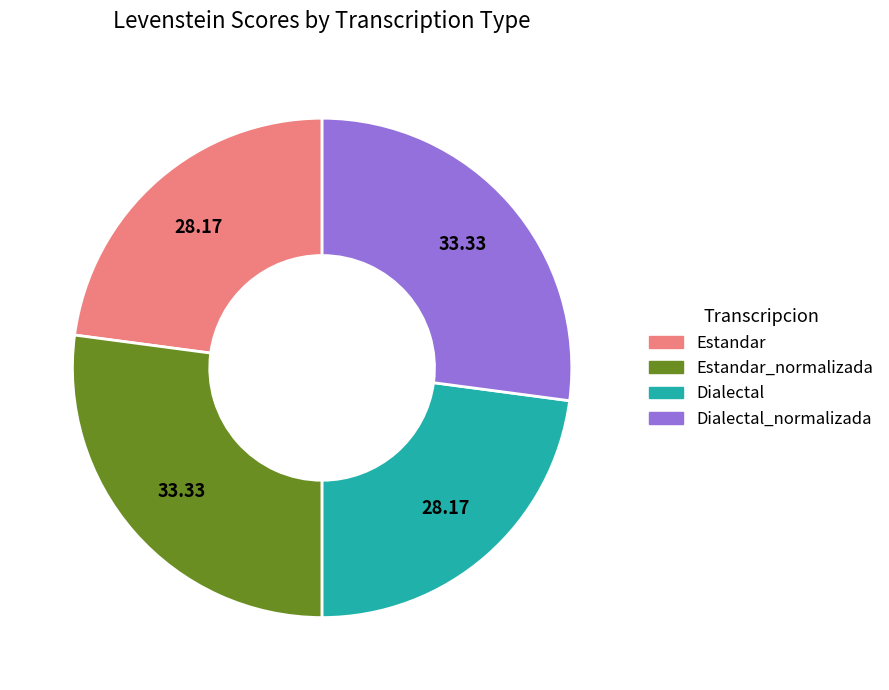

Is there a majority slice in this chart?

No